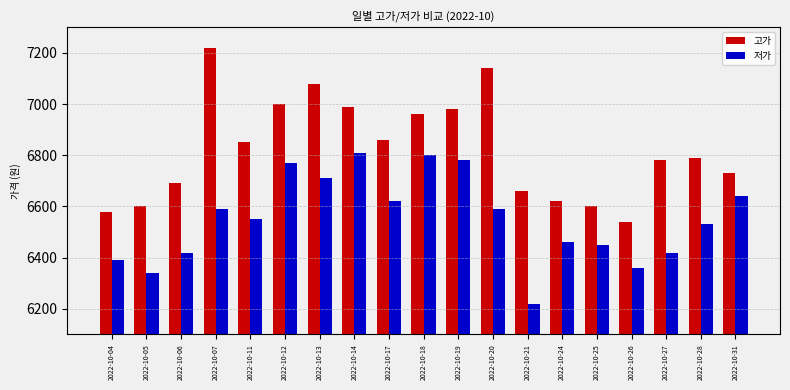

Which series has the largest range (max minus min)?

고가